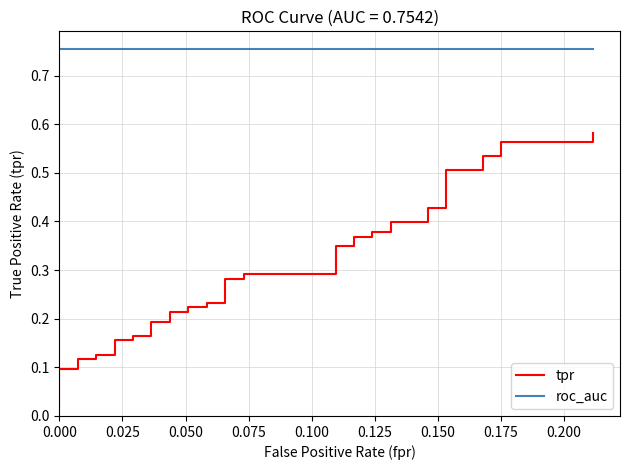

True or false: tpr and roc_auc cross at least once.

False